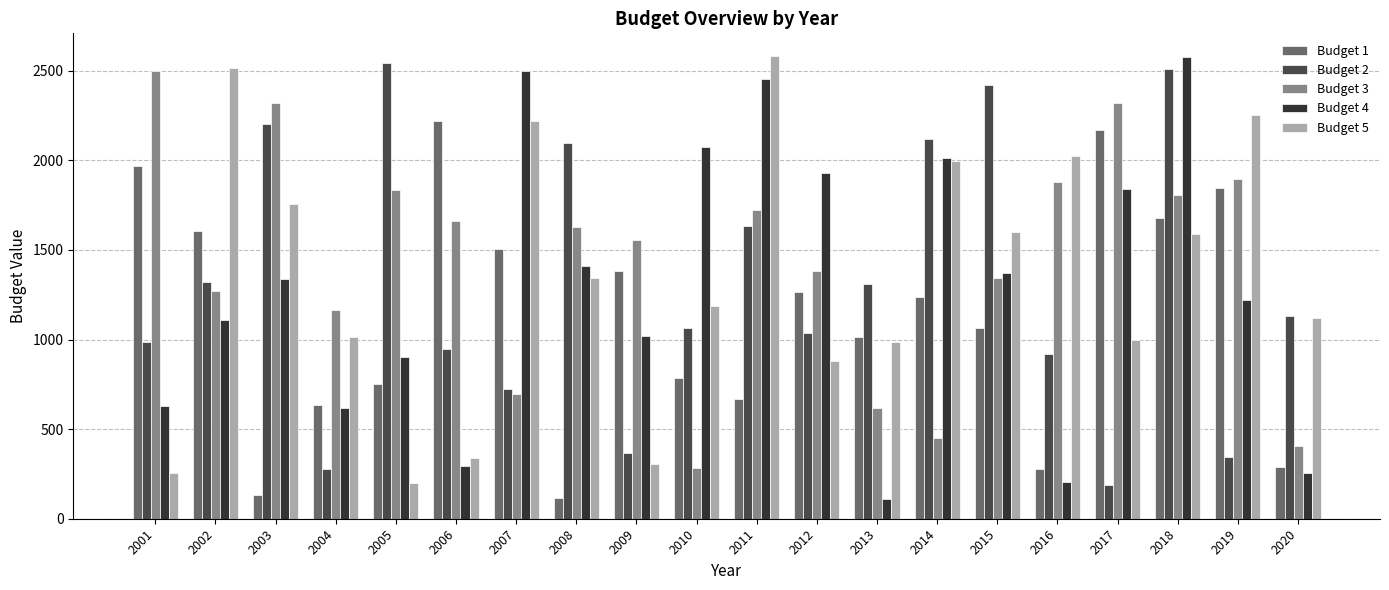

Reading left to right, transcribe all the data shown in this chart.

Budget 1: 1970	1605	133	636	750	2222	1508	116	1384	786	666	1268	1014	1237	1064	275	2172	1677	1848	289
Budget 2: 989	1322	2204	280	2543	947	724	2097	368	1066	1633	1038	1310	2121	2423	920	189	2512	344	1132
Budget 3: 2497	1272	2320	1166	1834	1663	698	1630	1555	281	1723	1382	619	453	1344	1879	2320	1808	1898	405
Budget 4: 630	1111	1338	620	902	292	2499	1409	1022	2072	2456	1932	111	2014	1372	207	1838	2579	1219	254
Budget 5: 255	2518	1755	1012	197	340	2217	1341	307	1190	2580	878	985	1994	1599	2022	998	1588	2256	1119